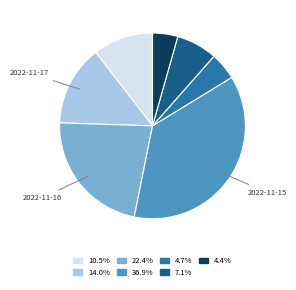

Is there a majority slice in this chart?

No